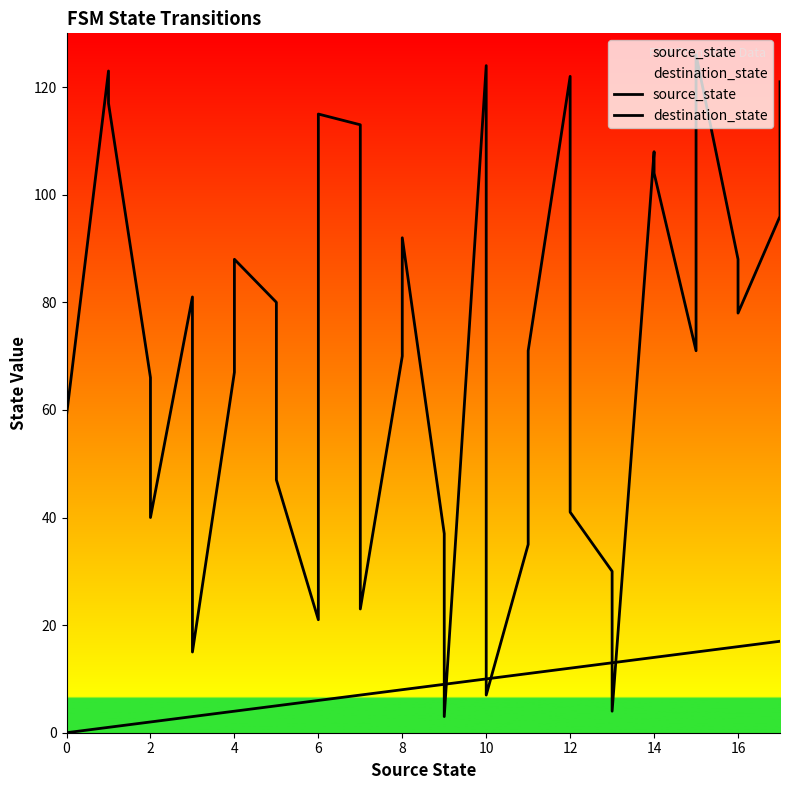

True or false: source_state has more than 2 points higher than both neighbors.

False